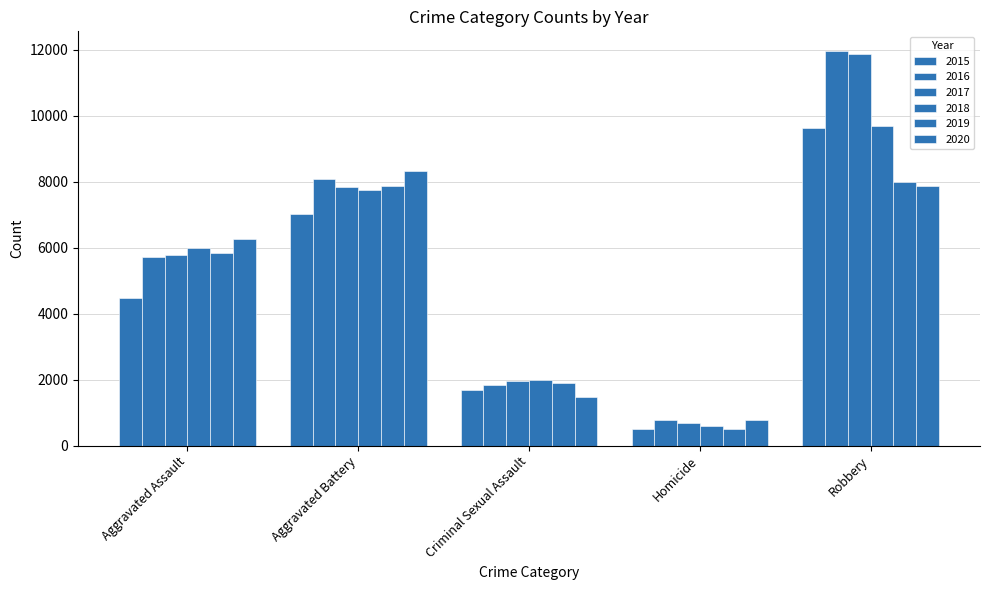

How many bars are there in total?

30